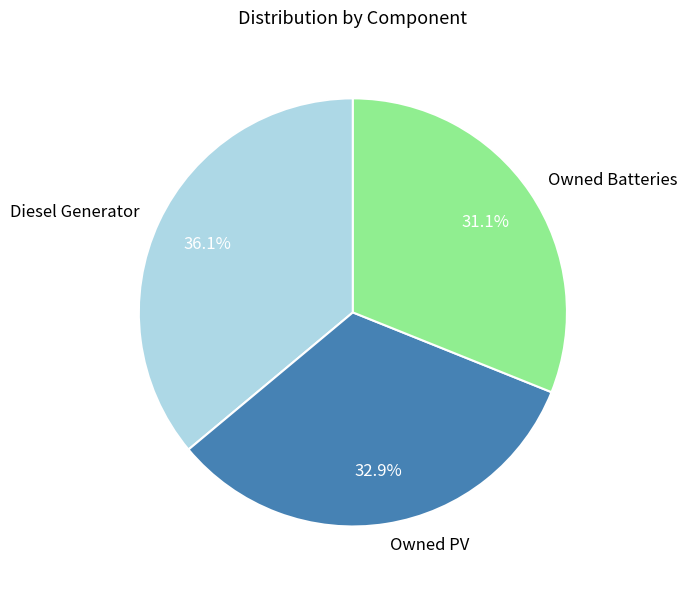

Is there any slice that represents more than half of the pie?

No